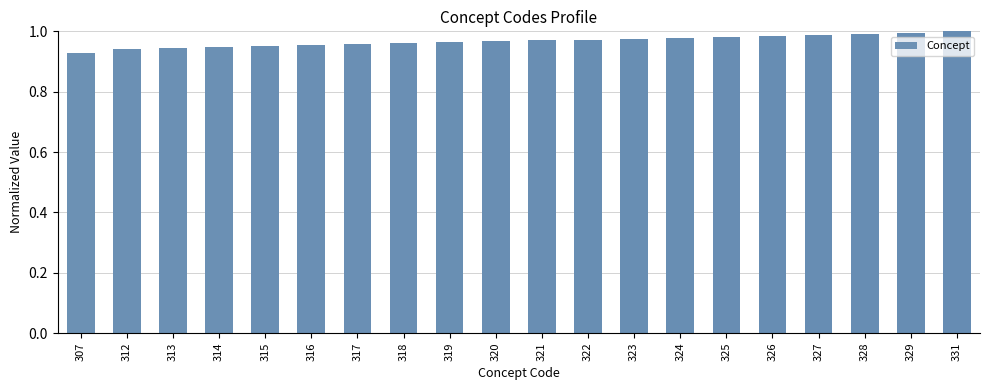

Are the bars grouped side by side (vs. stacked)?

No